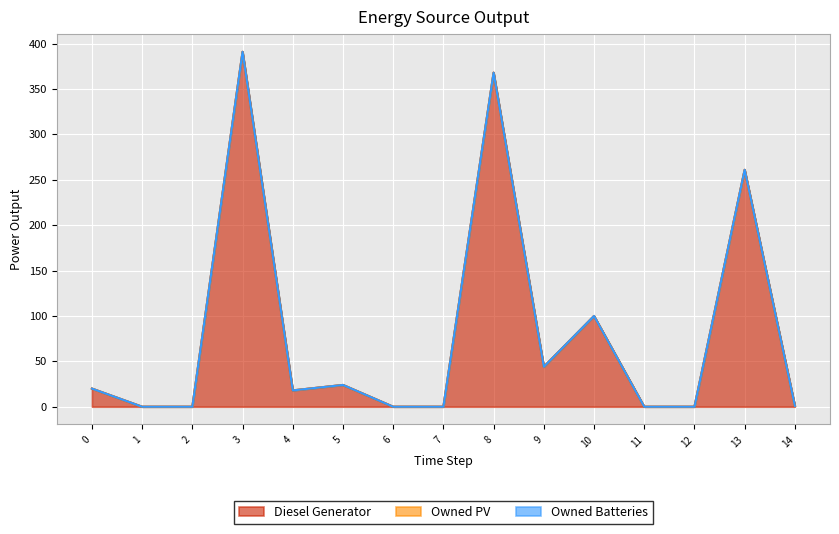

Which series changed the most between 11 and 14?

Diesel Generator